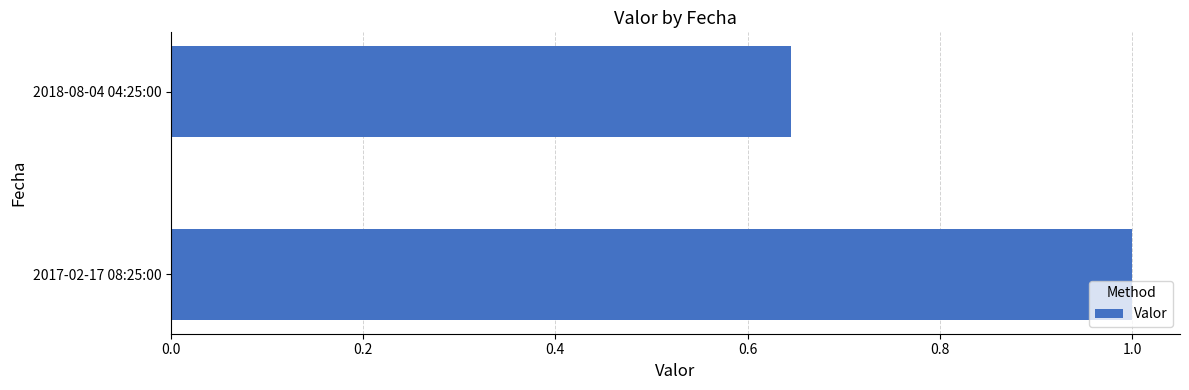

At which label is the value closest to 0?

2018-08-04 04:25:00